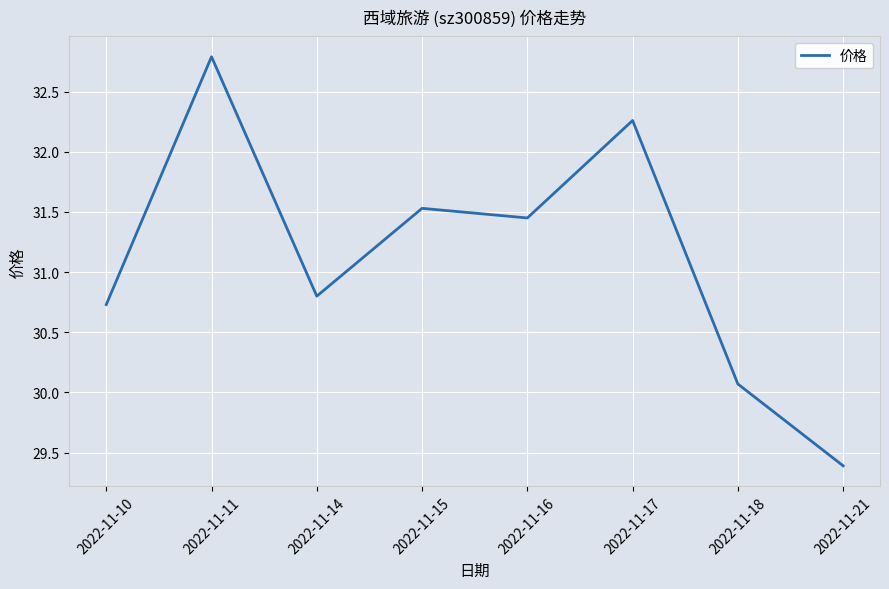

What is the minimum value shown in the chart?

29.4